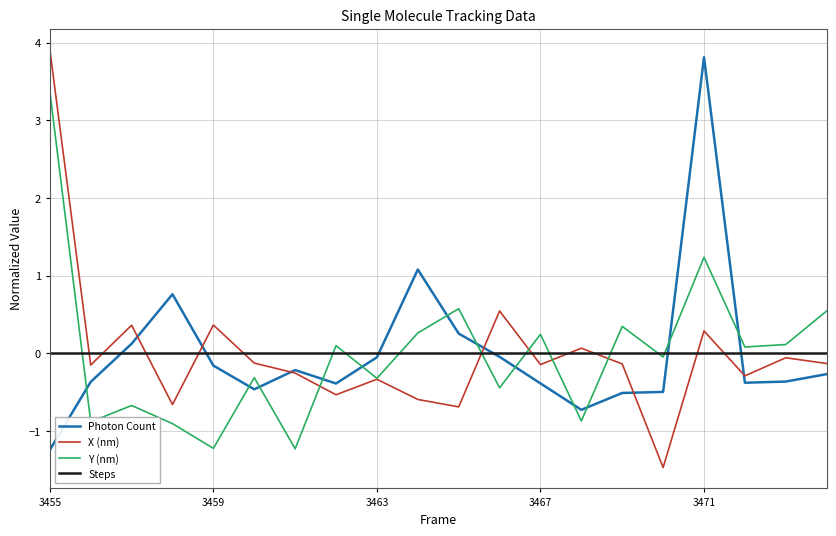

What is the minimum value shown in the chart?

-1.5